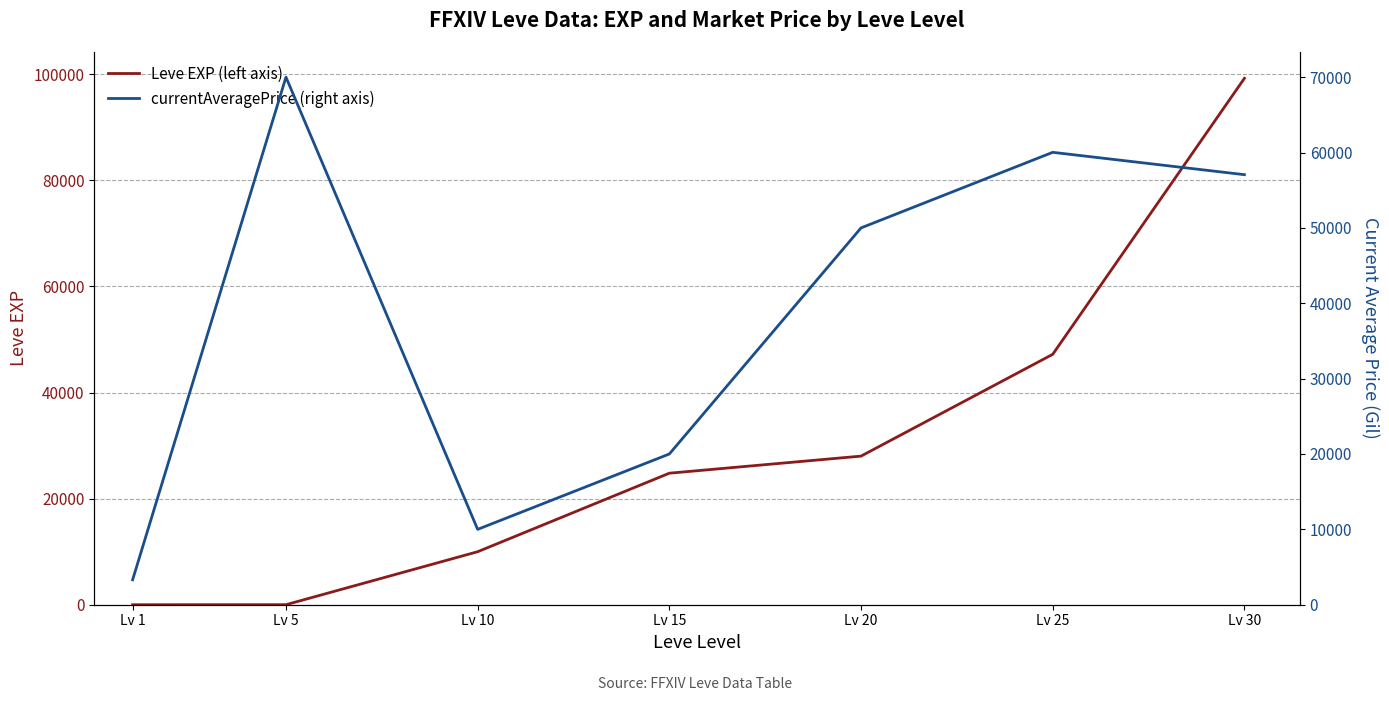

True or false: currentAveragePrice (right axis) has a value of 50000.0 at Lv 20.

True